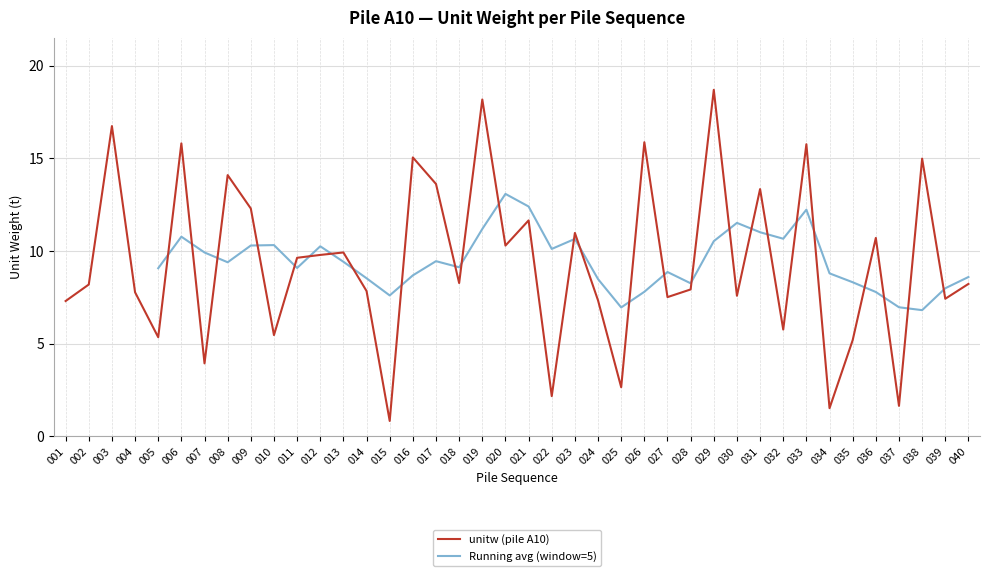

What is the sum of all values?

377.4